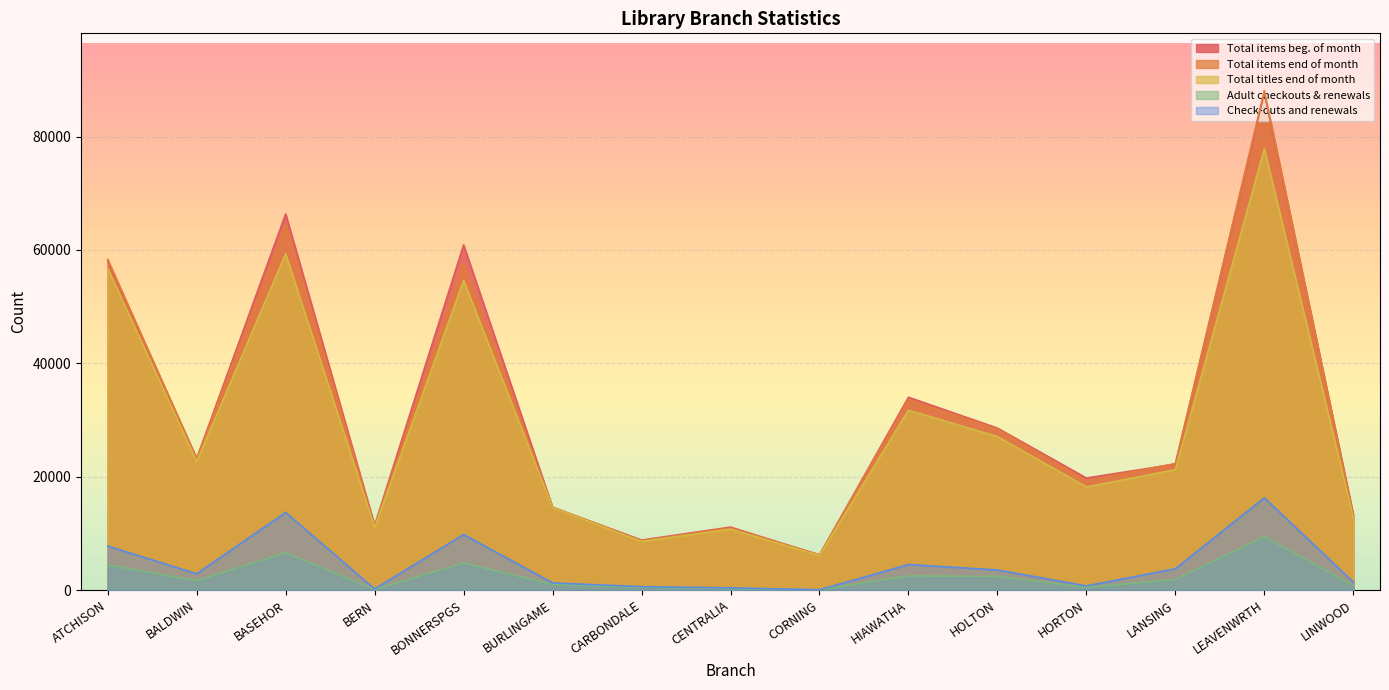

Reading left to right, what are all the values shown in this chart?

Total items beg. of month: ATCHISON=58050	BALDWIN=23229	BASEHOR=66338	BERN=11413	BONNERSPGS=60877	BURLINGAME=14573	CARBONDALE=8813	CENTRALIA=11103	CORNING=6182	HIAWATHA=34014	HOLTON=28567	HORTON=19762	LANSING=22222	LEAVENWRTH=87685	LINWOOD=13319
Total items end of month: ATCHISON=58335	BALDWIN=23155	BASEHOR=64471	BERN=11332	BONNERSPGS=57704	BURLINGAME=14628	CARBONDALE=8716	CENTRALIA=10968	CORNING=6230	HIAWATHA=33591	HOLTON=28388	HORTON=19301	LANSING=22305	LEAVENWRTH=88099	LINWOOD=13153
Total titles end of month: ATCHISON=56712	BALDWIN=22659	BASEHOR=59317	BERN=11042	BONNERSPGS=54610	BURLINGAME=14543	CARBONDALE=8567	CENTRALIA=10740	CORNING=6091	HIAWATHA=31722	HOLTON=27067	HORTON=18197	LANSING=21227	LEAVENWRTH=77835	LINWOOD=12750
Adult checkouts & renewals: ATCHISON=4415	BALDWIN=1641	BASEHOR=6573	BERN=87	BONNERSPGS=4775	BURLINGAME=969	CARBONDALE=474	CENTRALIA=283	CORNING=29	HIAWATHA=2498	HOLTON=2393	HORTON=463	LANSING=1854	LEAVENWRTH=9418	LINWOOD=798
Check-outs and renewals: ATCHISON=7758	BALDWIN=2873	BASEHOR=13694	BERN=188	BONNERSPGS=9794	BURLINGAME=1257	CARBONDALE=599	CENTRALIA=382	CORNING=48	HIAWATHA=4504	HOLTON=3539	HORTON=726	LANSING=3763	LEAVENWRTH=16269	LINWOOD=1419